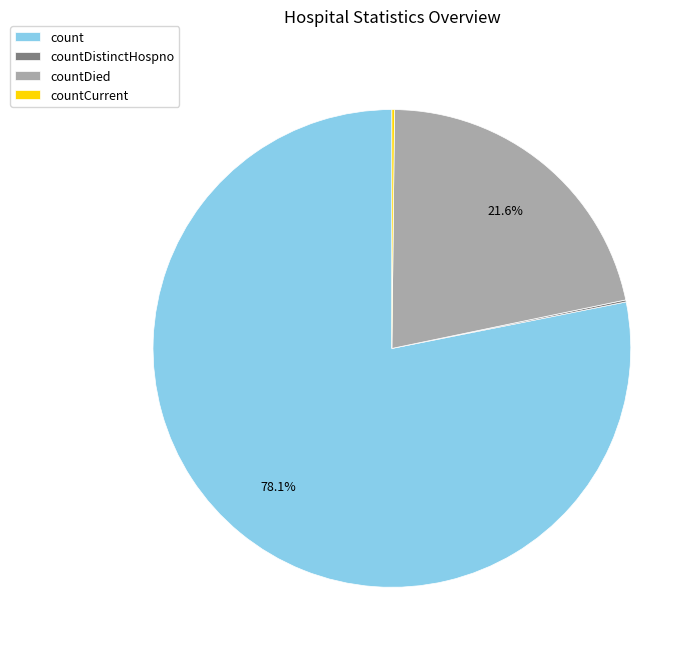

What is the largest slice in the pie chart?

count